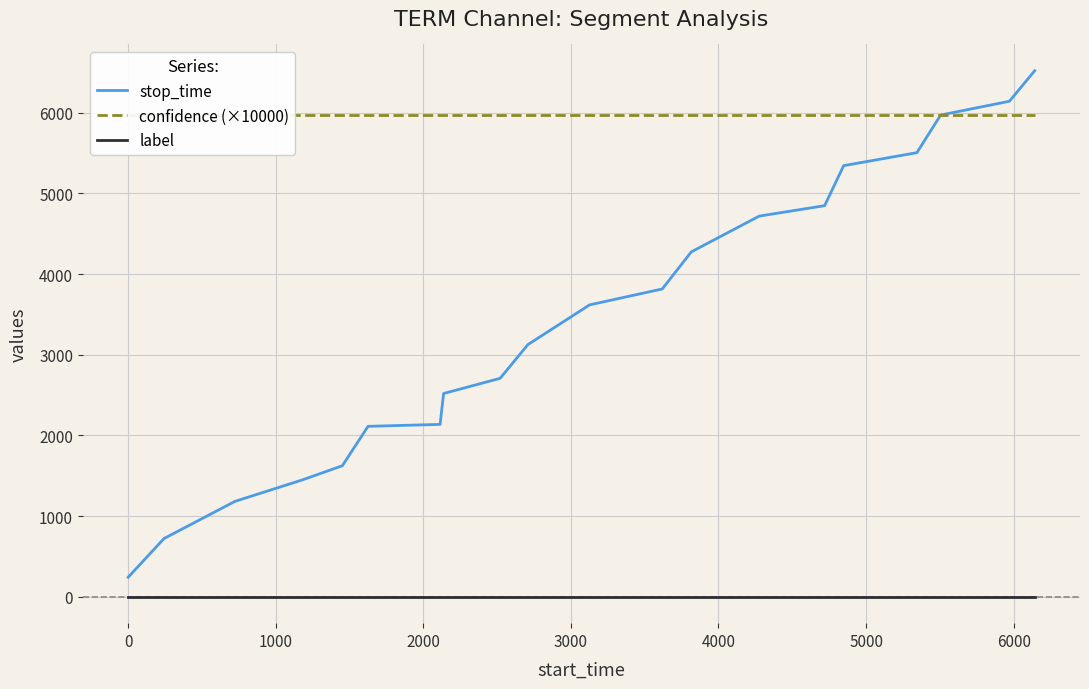

True or false: stop_time and label intersect in this chart.

False